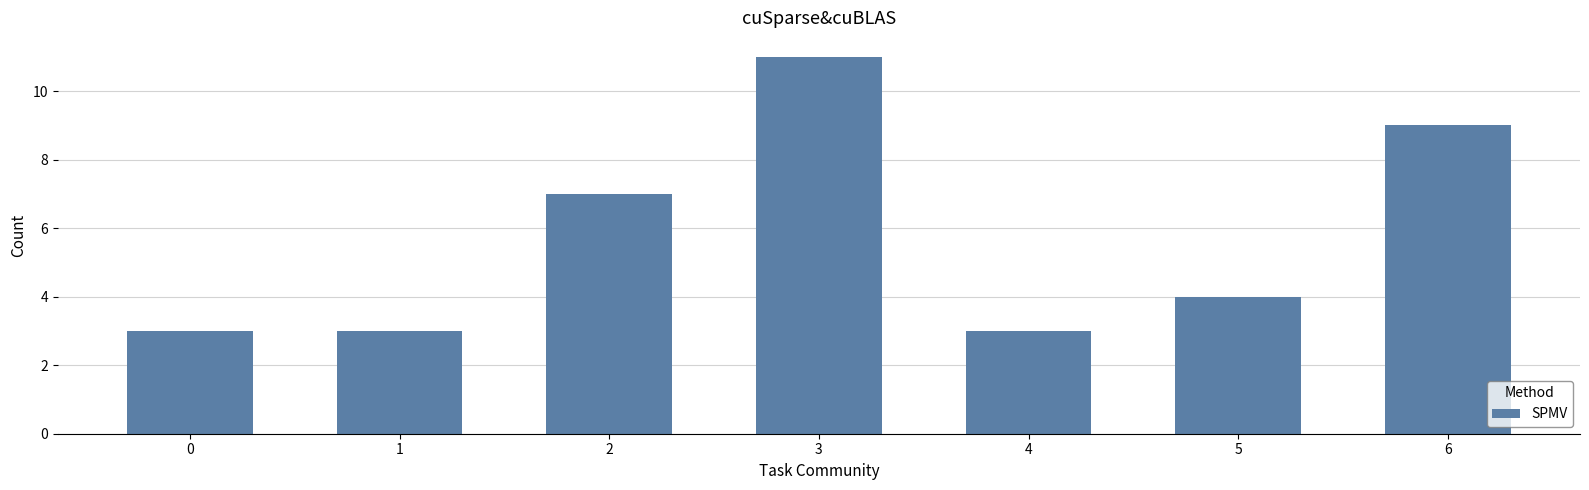

What is the change in value from 1 to 6?

+6